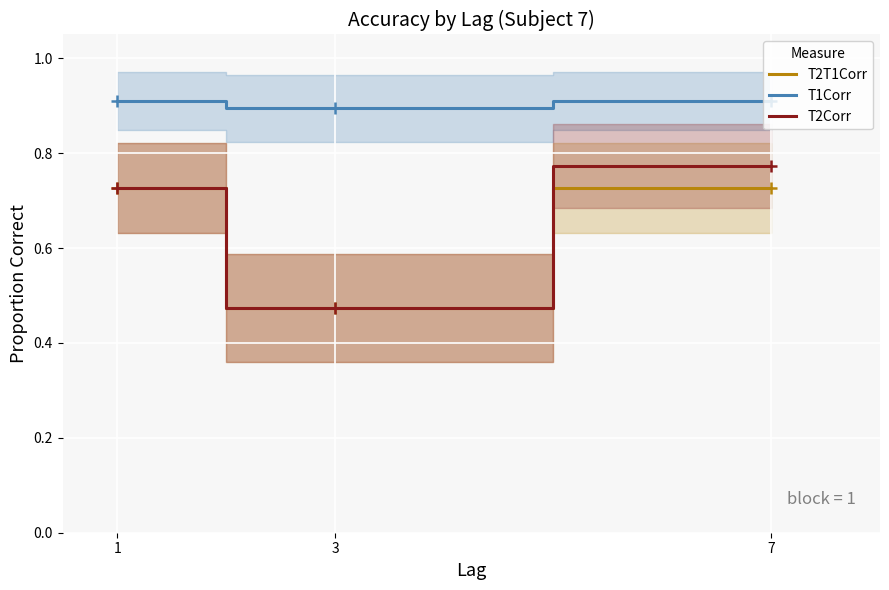

Which series has the largest total across all categories?

T1Corr